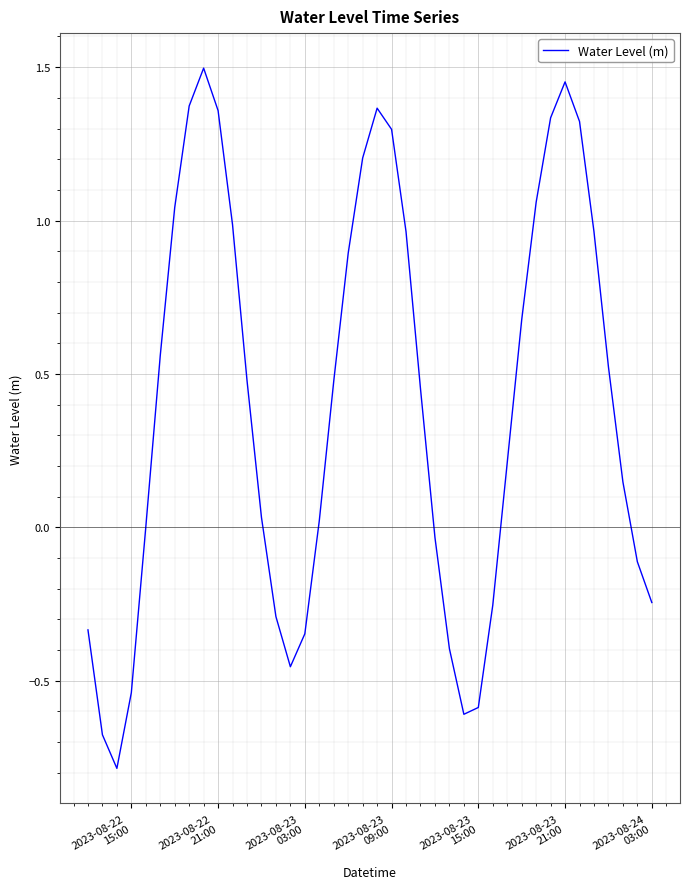

How many lines are shown in the chart?

1